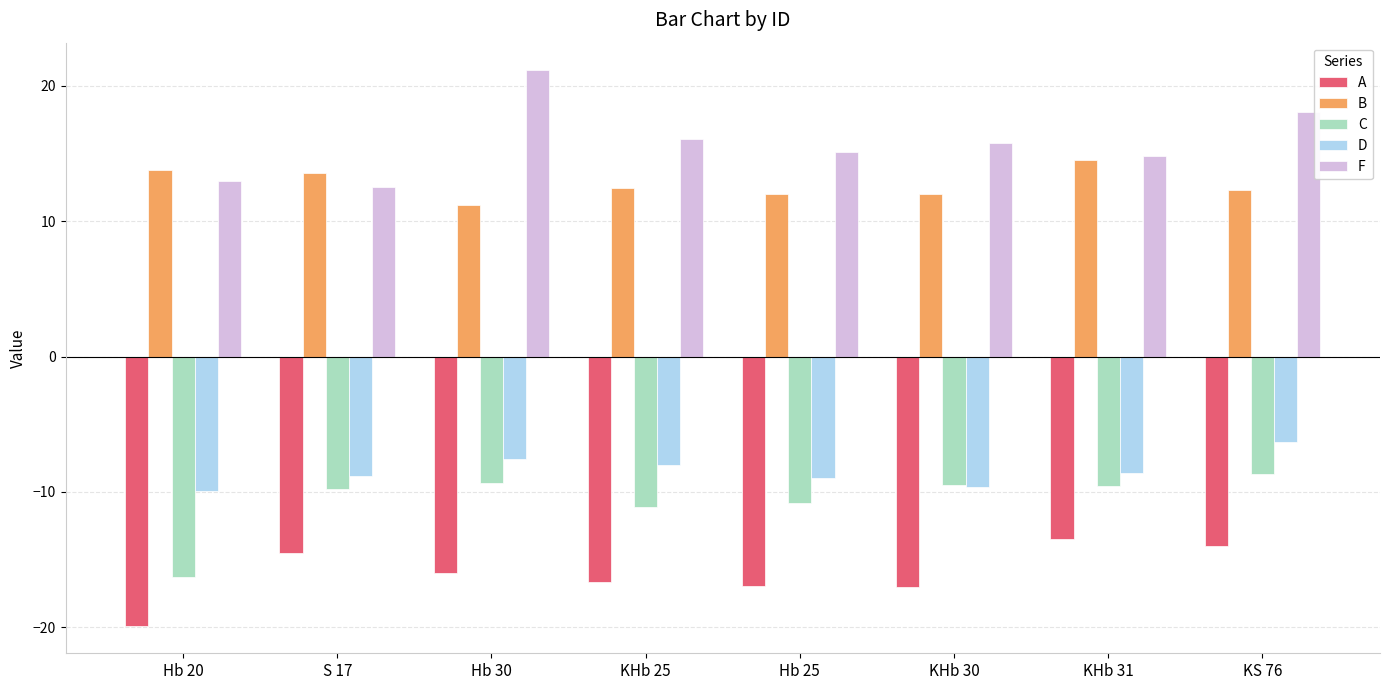

Between Hb 30 and Hb 25, which series saw the biggest shift?

F